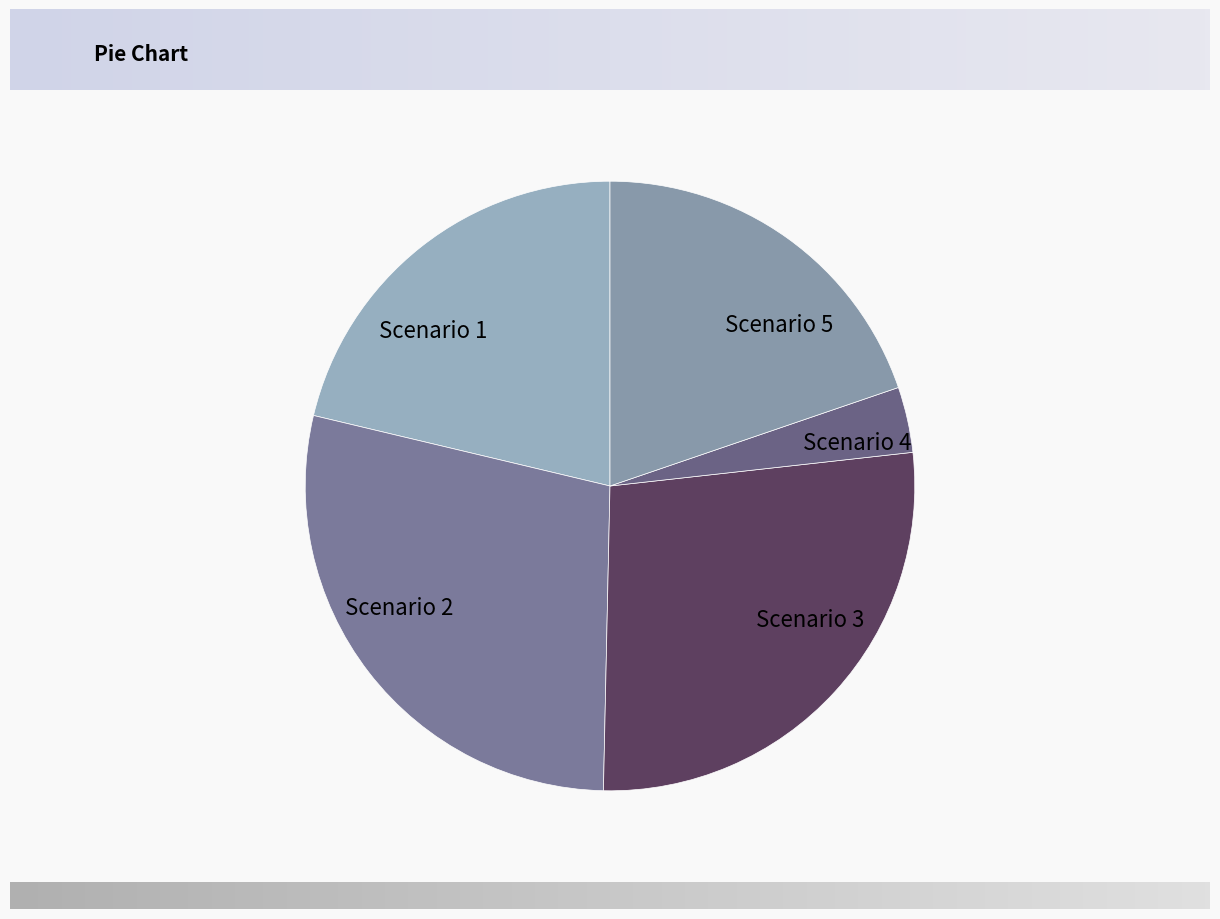

Is Scenario 5 the majority of the pie?

No